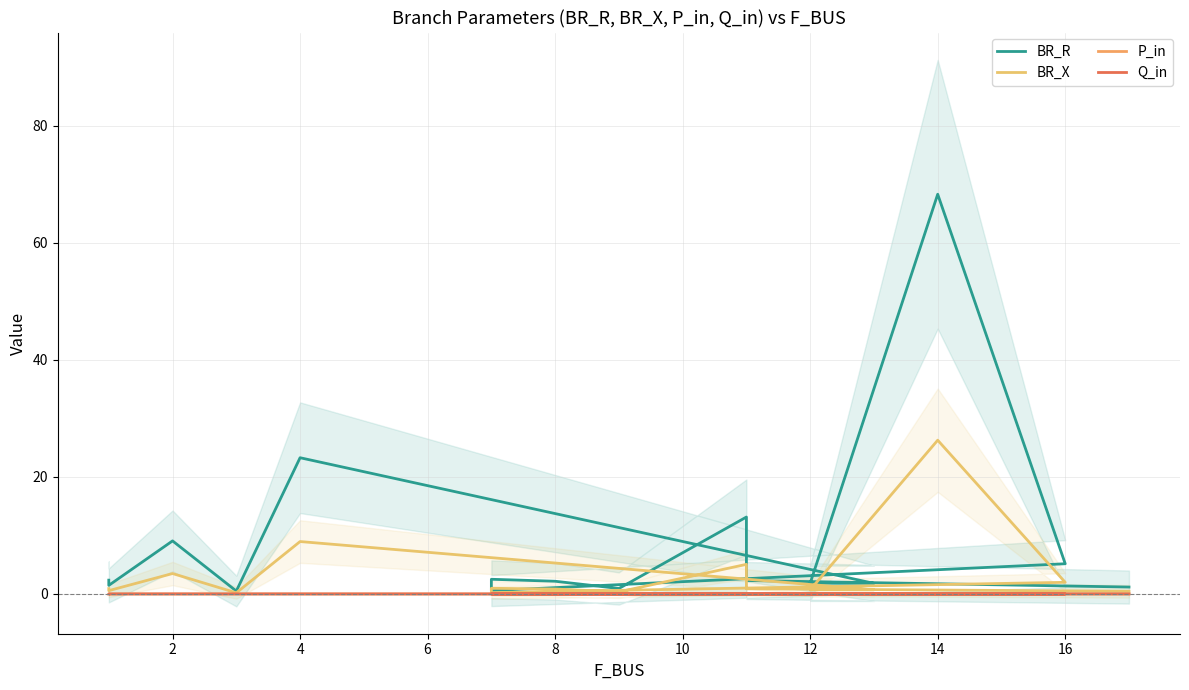

At how many categories does at least one series exceed 45?

1